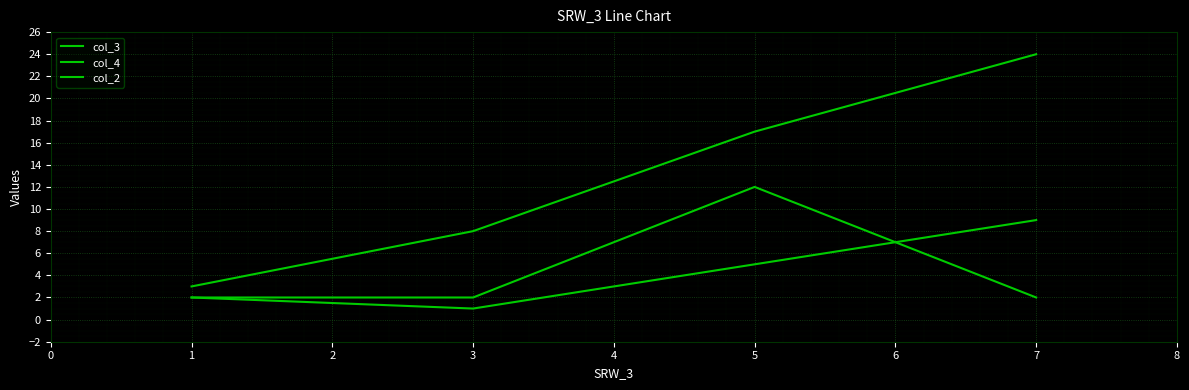

List the labels in order of col_2 value, smallest first.

0, 1, 3, 2